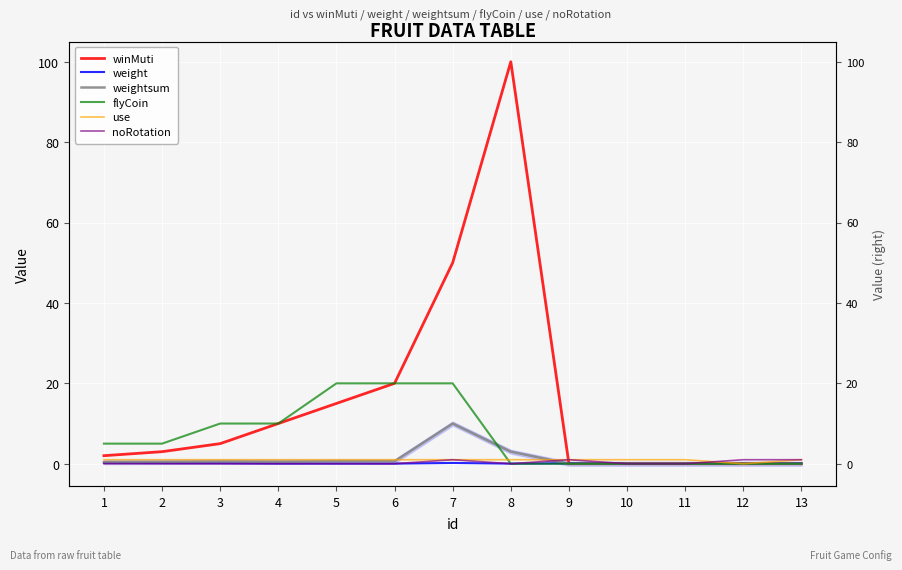

True or false: use has a value of 0.3 at 11.

False